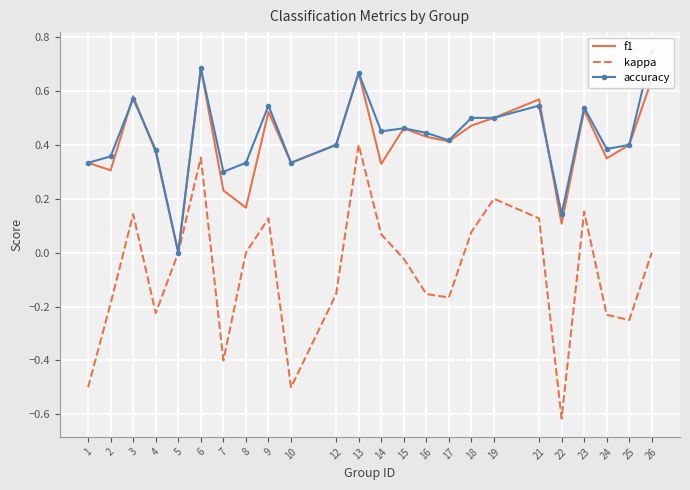

Which has a higher value, 6 or 14?

6